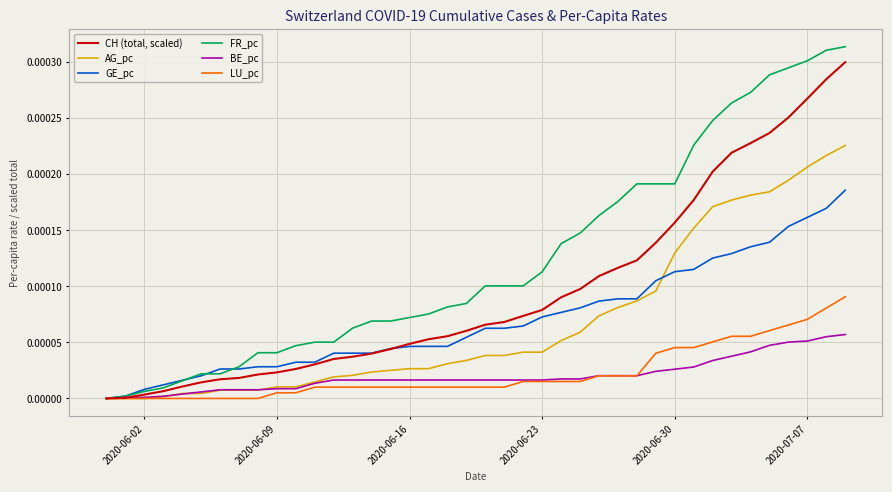

Which series has the largest total across all categories?

FR_pc